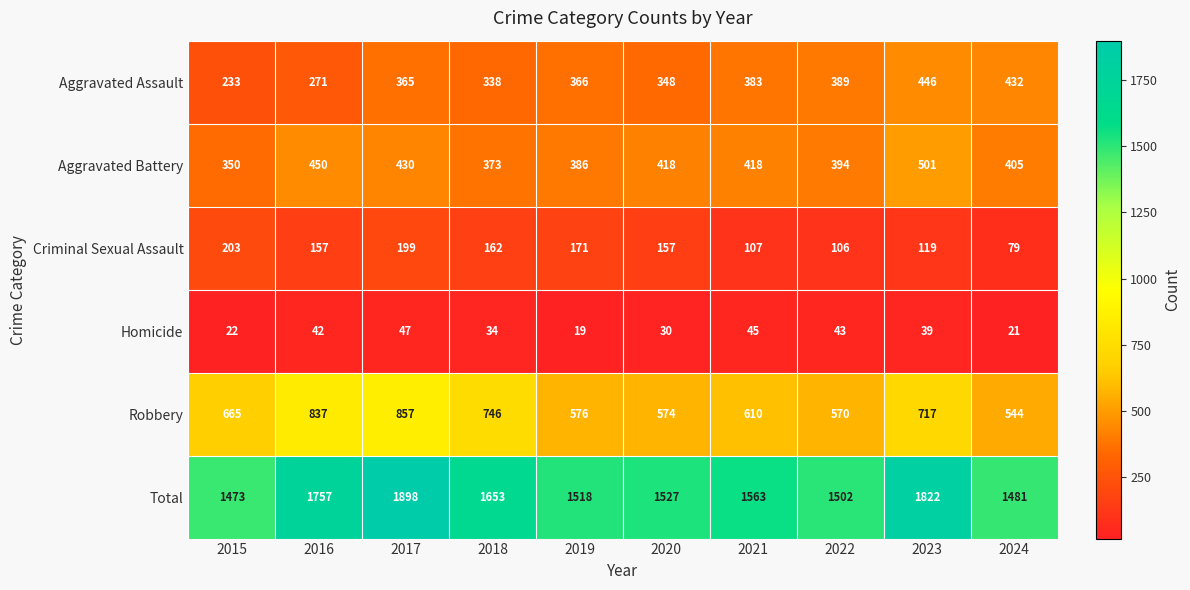

Where is Aggravated Battery nearest to the value 425?

2017